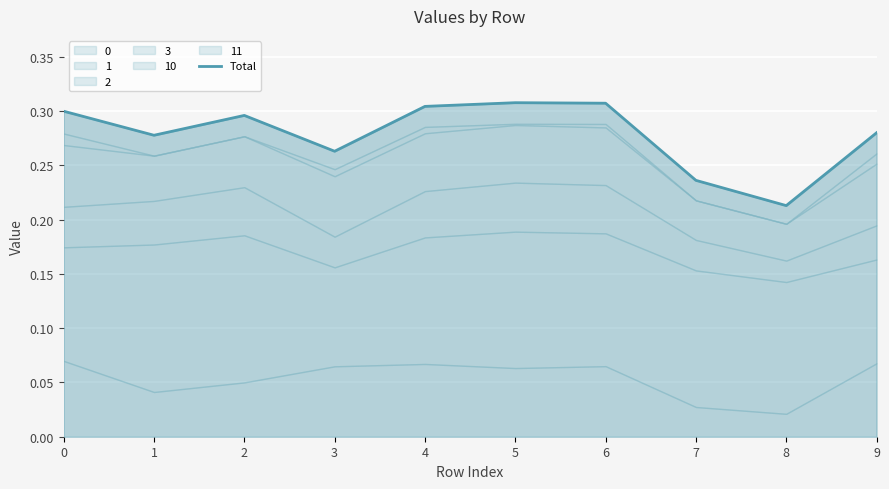

What is the maximum value shown in the chart?

0.3